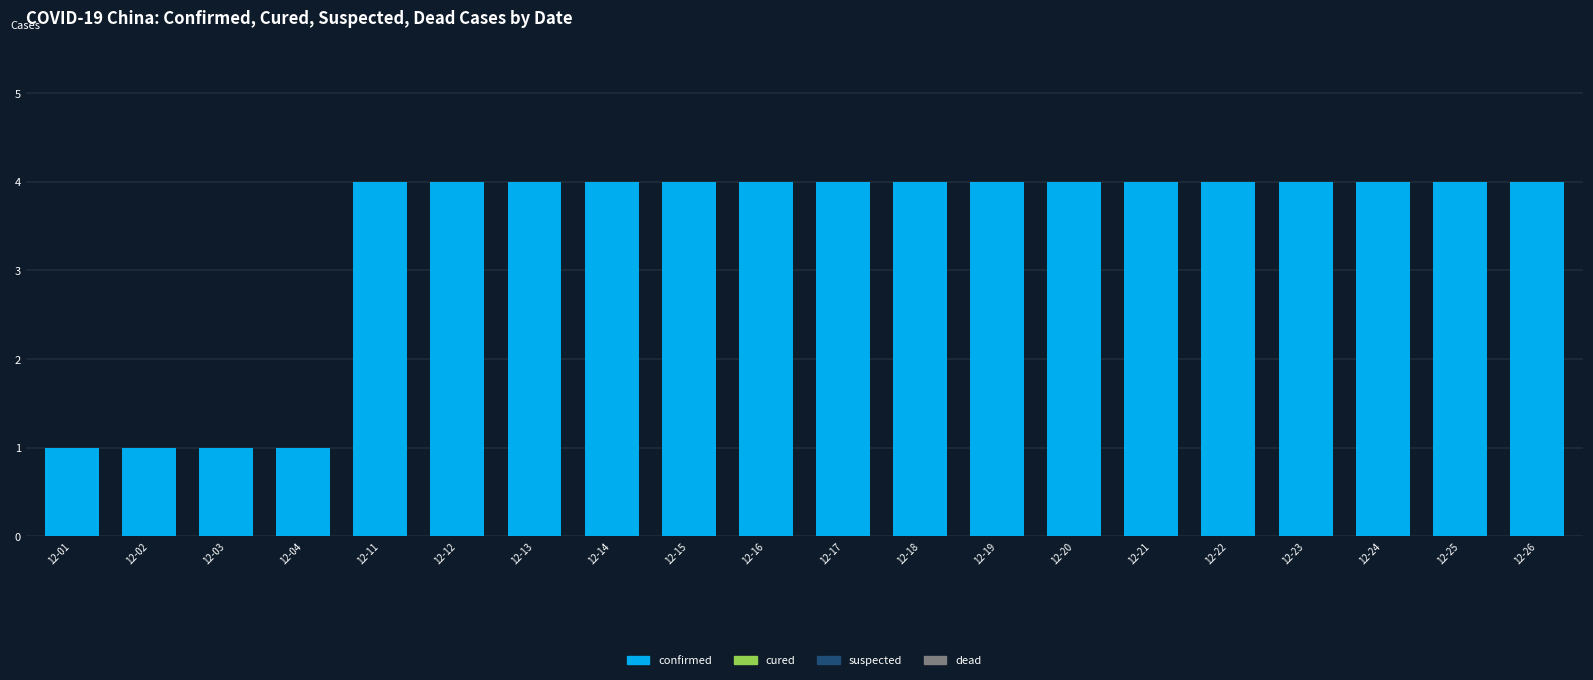

Reading left to right, what are all the values shown in this chart?

1	1	1	1	4	4	4	4	4	4	4	4	4	4	4	4	4	4	4	4